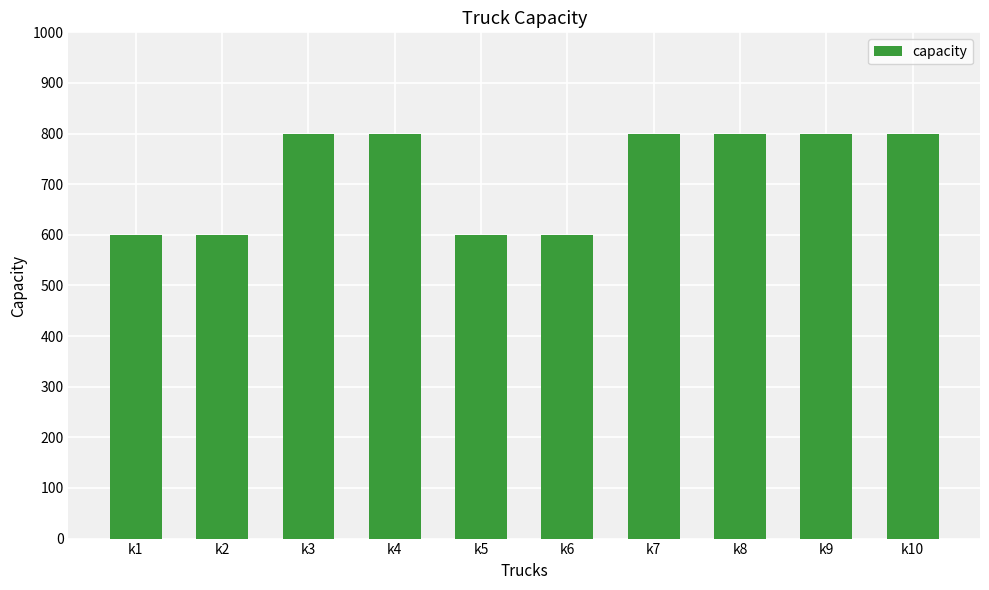

Read the value at k1, to the nearest 50.

600